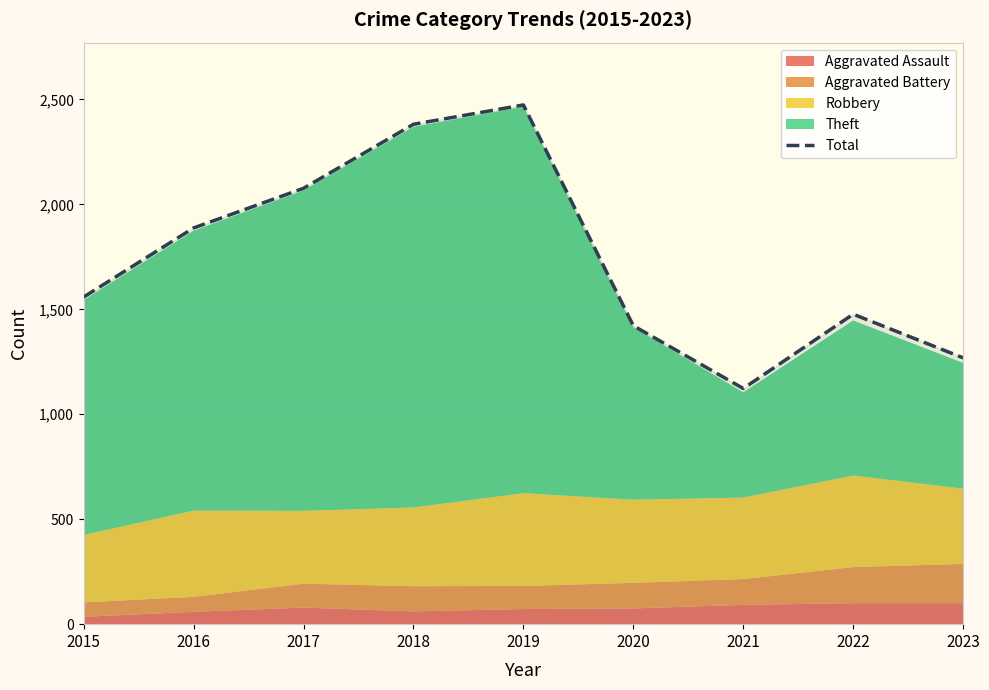

Reading right to left, list all the values displayed in this chart.

1269	1477	1123	1422	2474	2382	2077	1888	1559